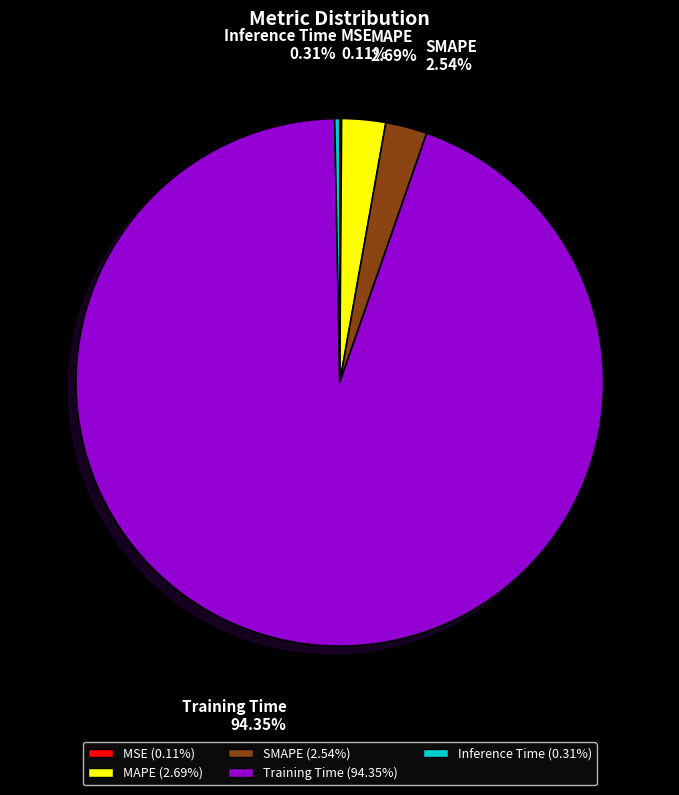

What is the largest slice in the pie chart?

Training Time